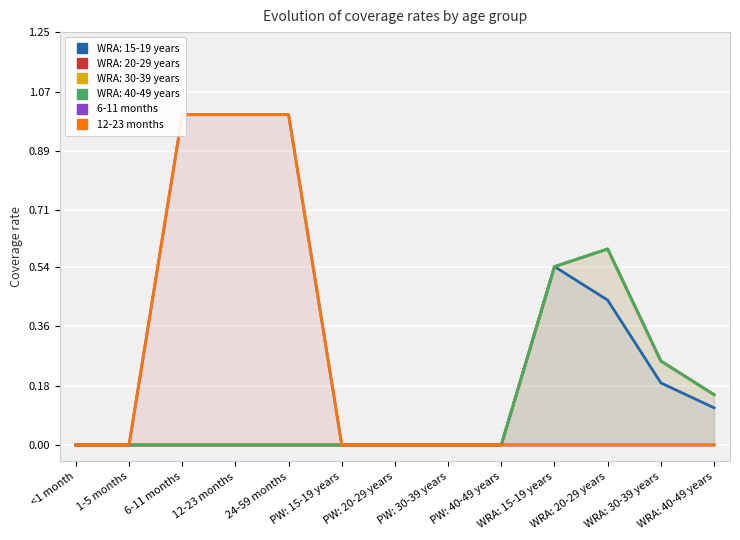

True or false: 6-11 months has more than 2 interior local peaks.

False